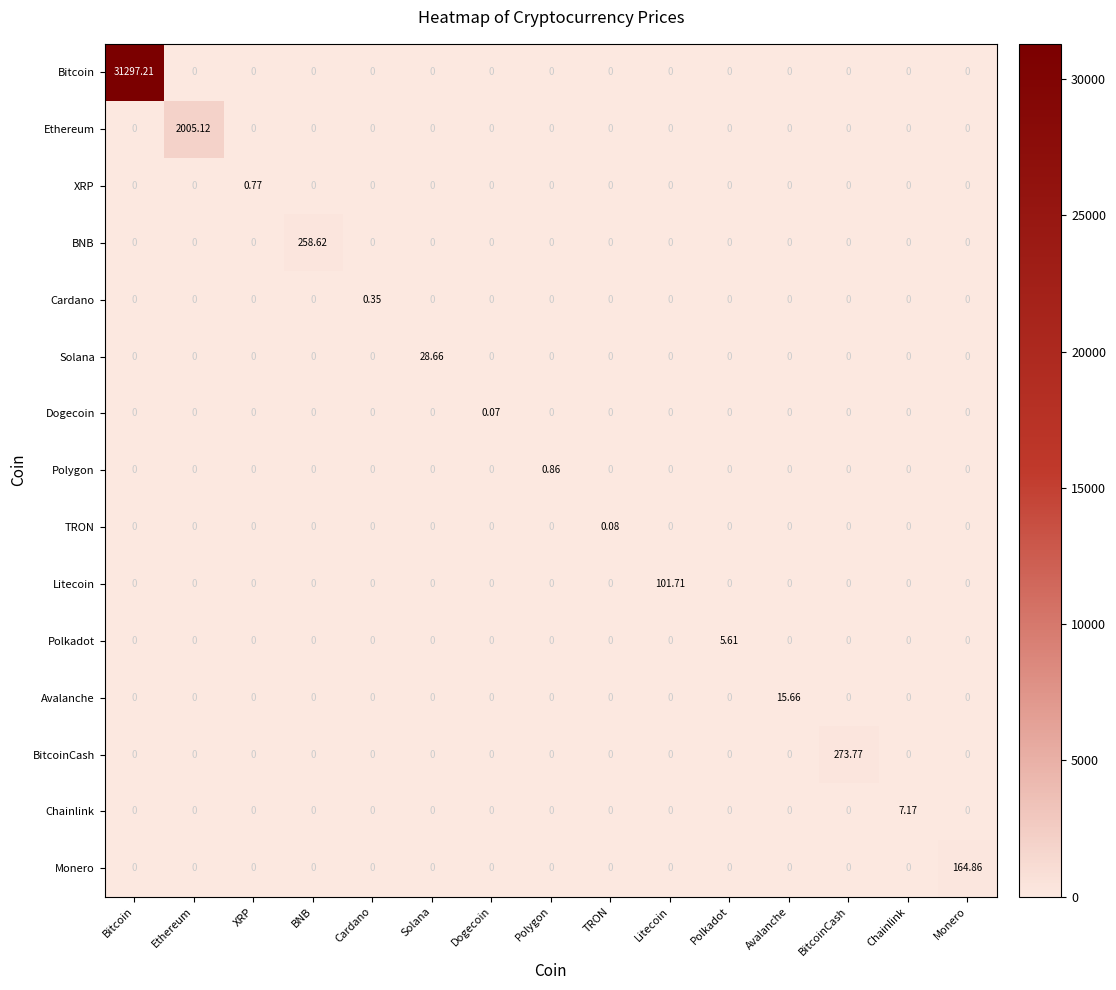

List the series in order of their peak value, highest first.

Bitcoin, Ethereum, BitcoinCash, BNB, Monero, Litecoin, Solana, Avalanche, Chainlink, Polkadot, Polygon, XRP, Cardano, TRON, Dogecoin